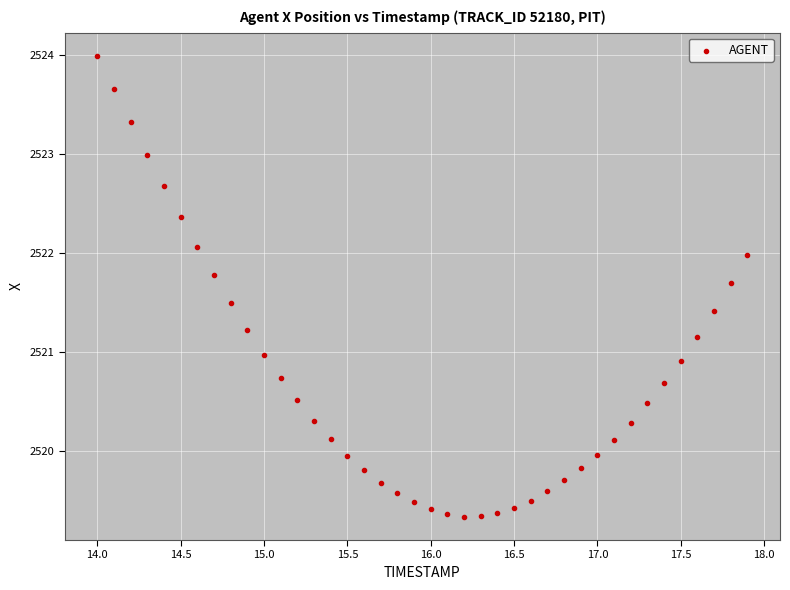

What is the range of X values (max minus min)?

3.9